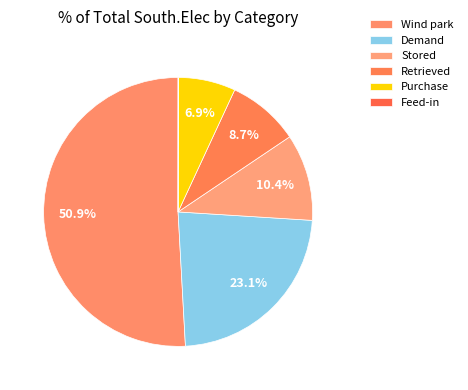

To the nearest percent, what is the combined percentage of Stored and Purchase?

17%